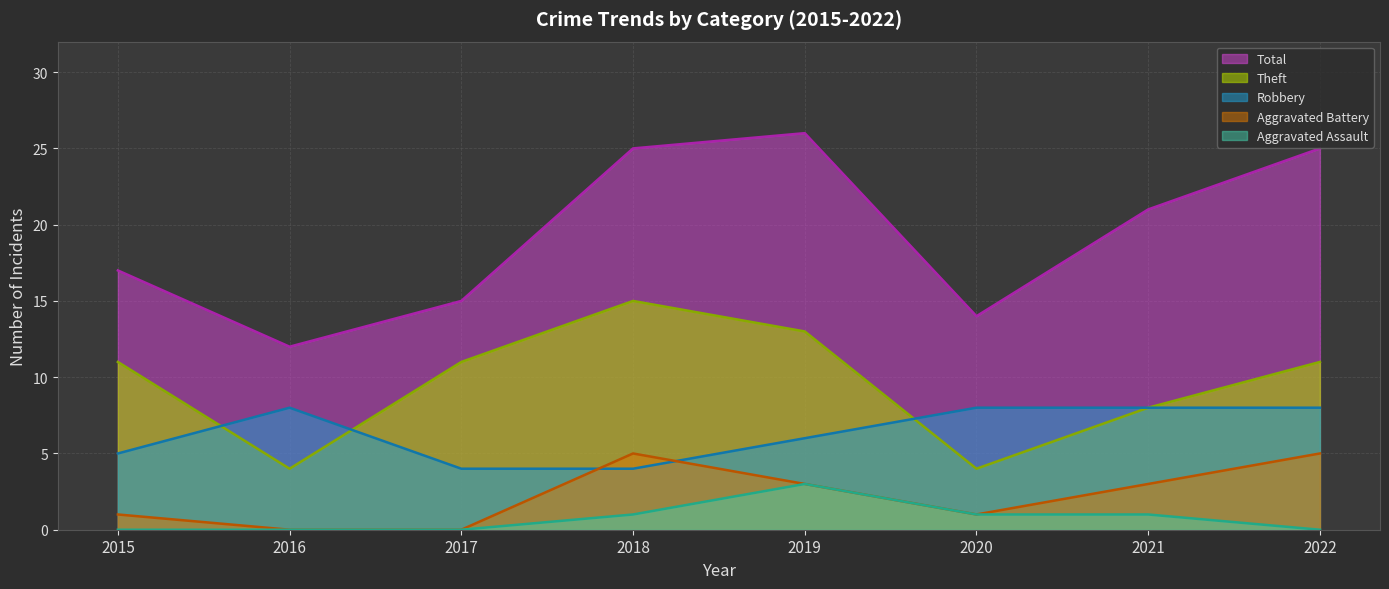

Rank the series by their maximum value, from lowest to highest.

Aggravated Assault, Aggravated Battery, Robbery, Theft, Total